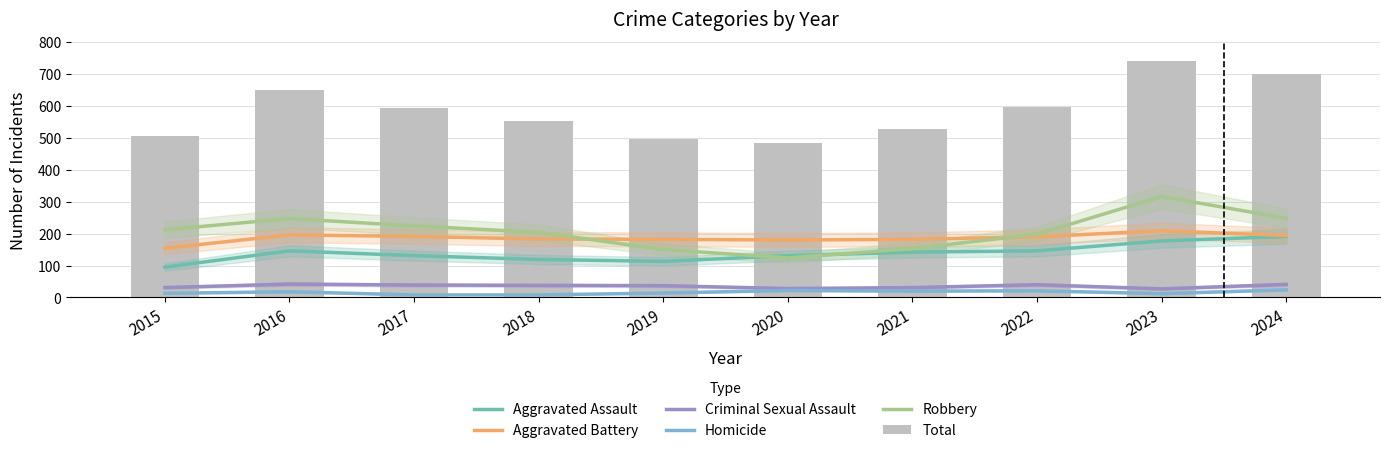

What is the total value across all series at 2021?

1056